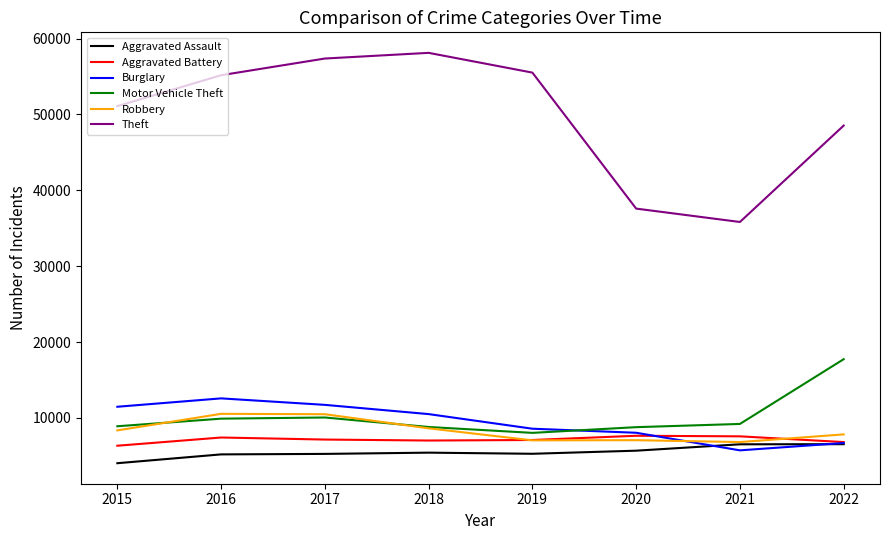

True or false: Aggravated Assault and Motor Vehicle Theft cross at least once.

False